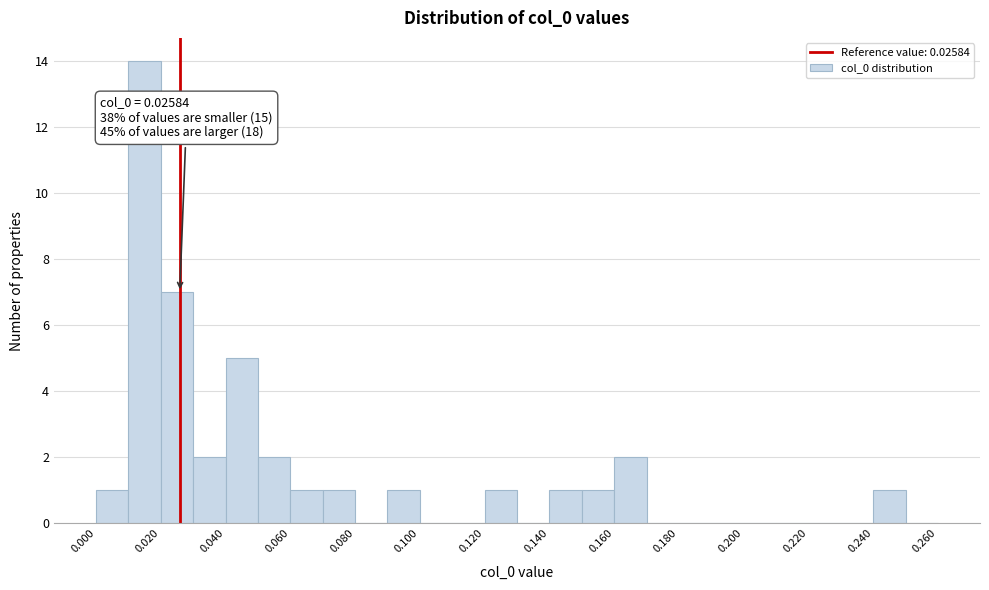

Over which range of the x-axis is the bar tallest?

0.01 to 0.02